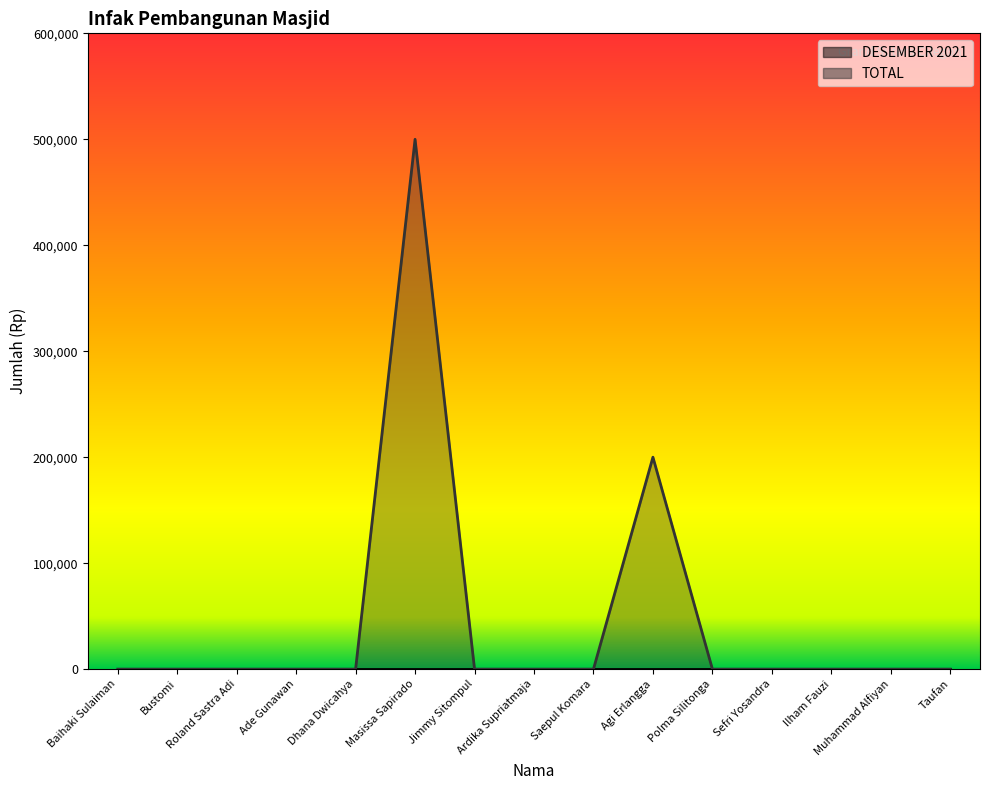

Reading left to right, transcribe all the data shown in this chart.

0	0	0	0	0	500000	0	0	0	200000	0	0	0	0	0